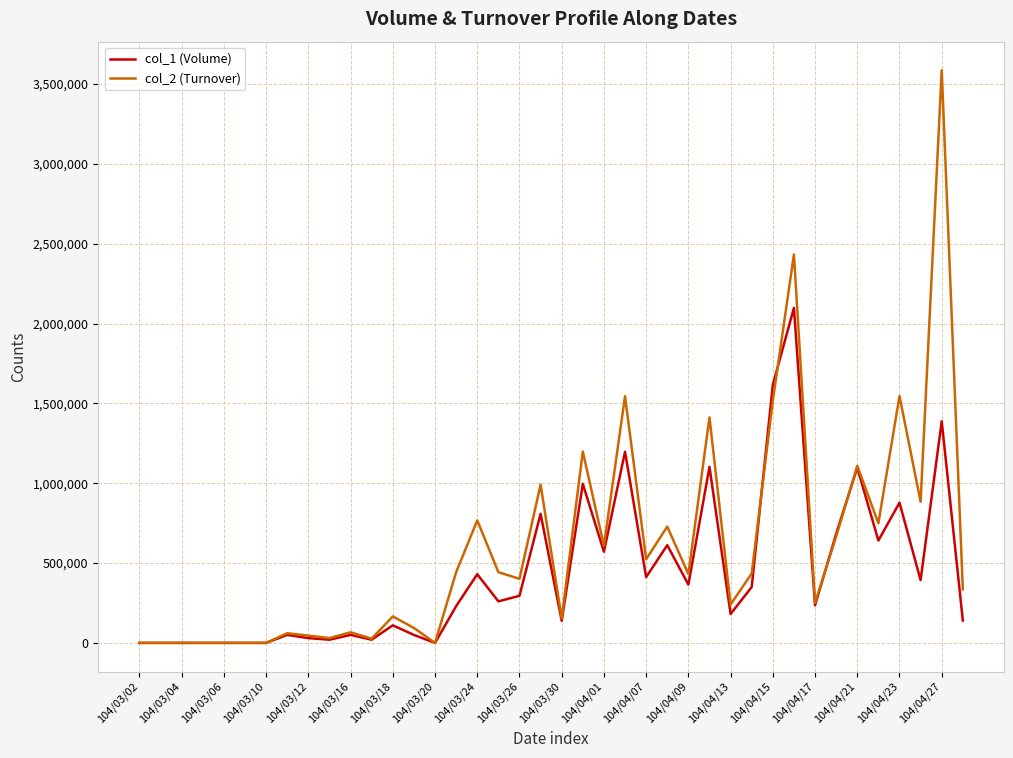

At how many categories does at least one series exceed 3349367?

1